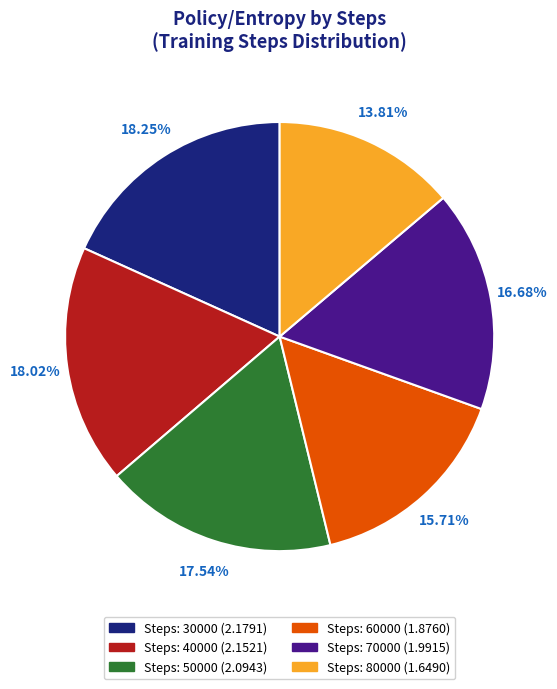

Is there any slice that represents more than half of the pie?

No